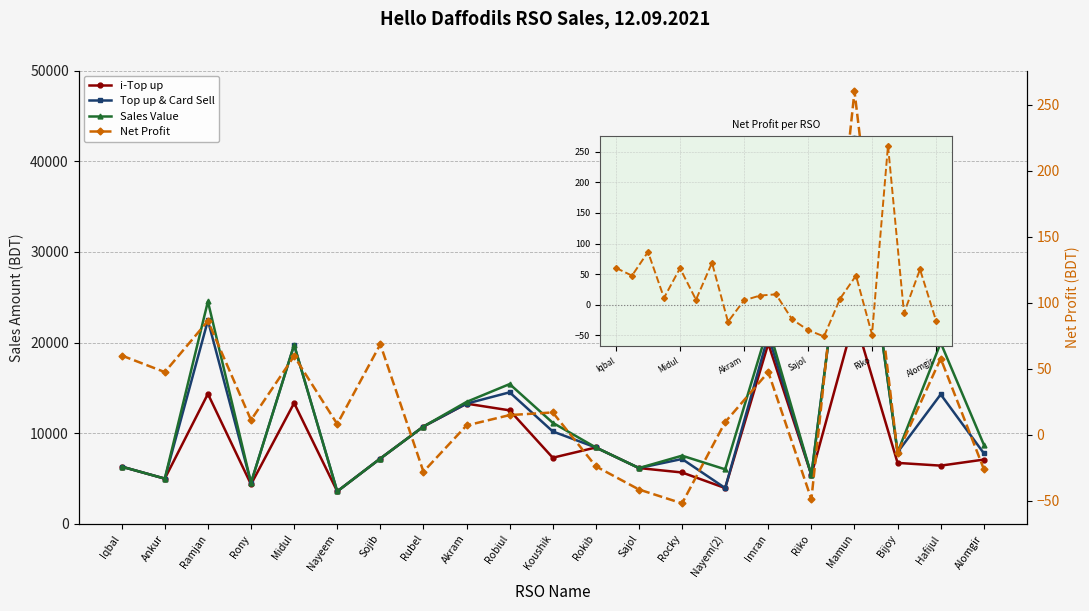

Does the chart have visible grid lines?

Yes